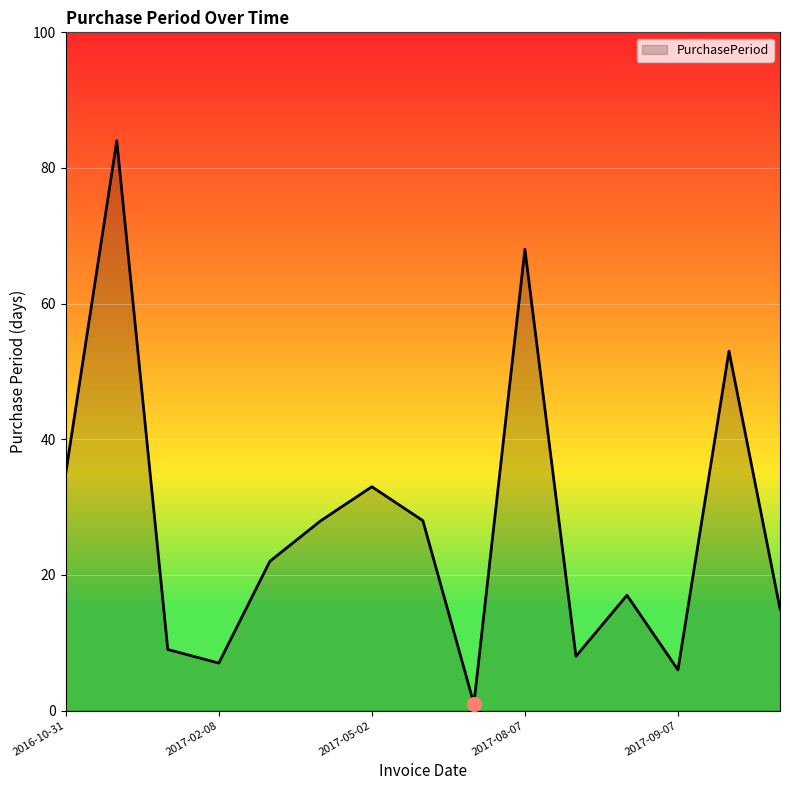

What is the difference between the maximum and minimum values?

83